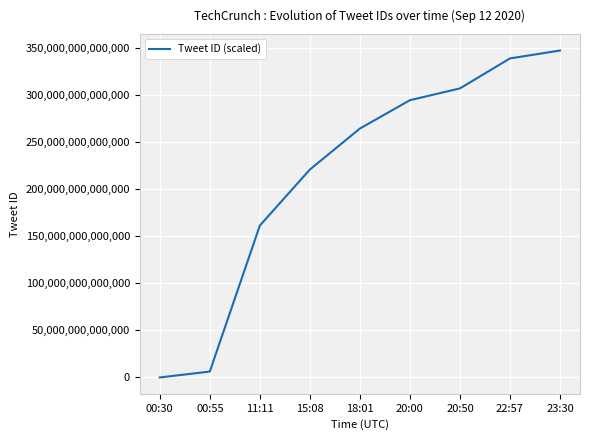

At which label does the data first exceed 264345518940166?

20:00